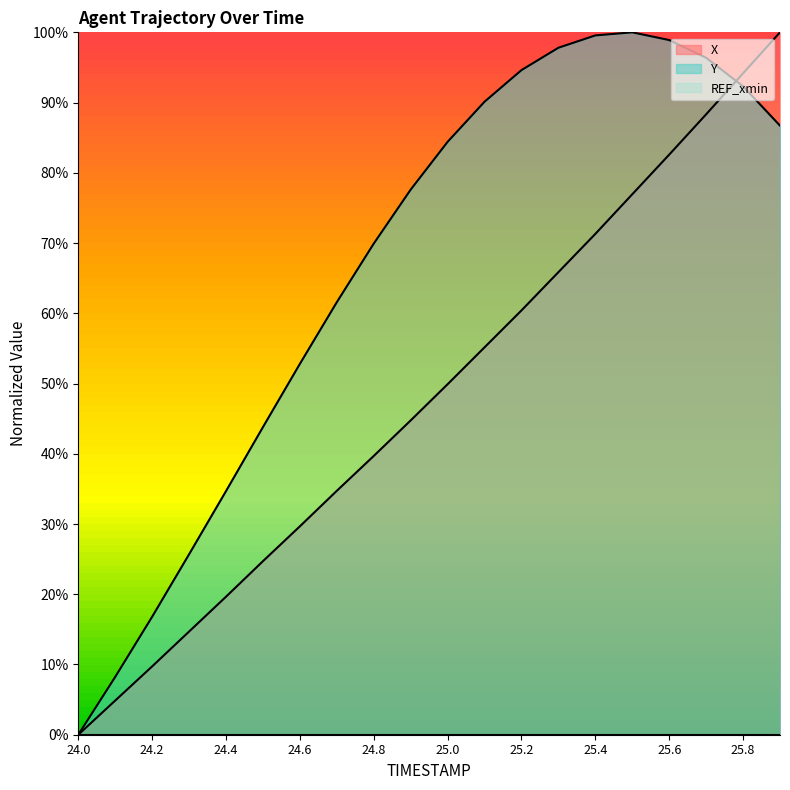

What is the difference between the second highest and minimum values in the X series?

0.9